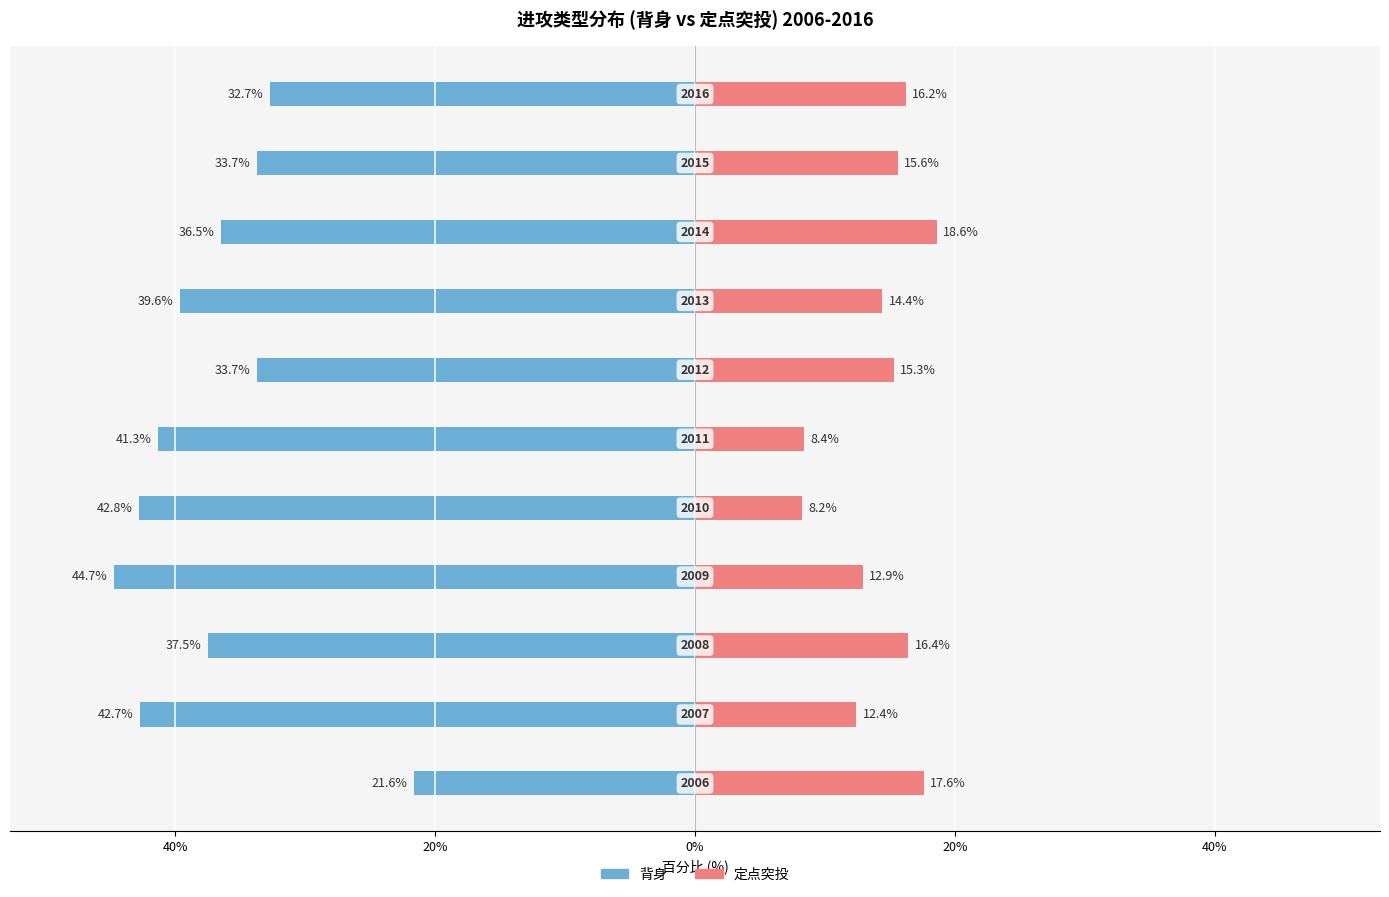

At 40%, list the series in order from largest to smallest.

定点突投, 背身